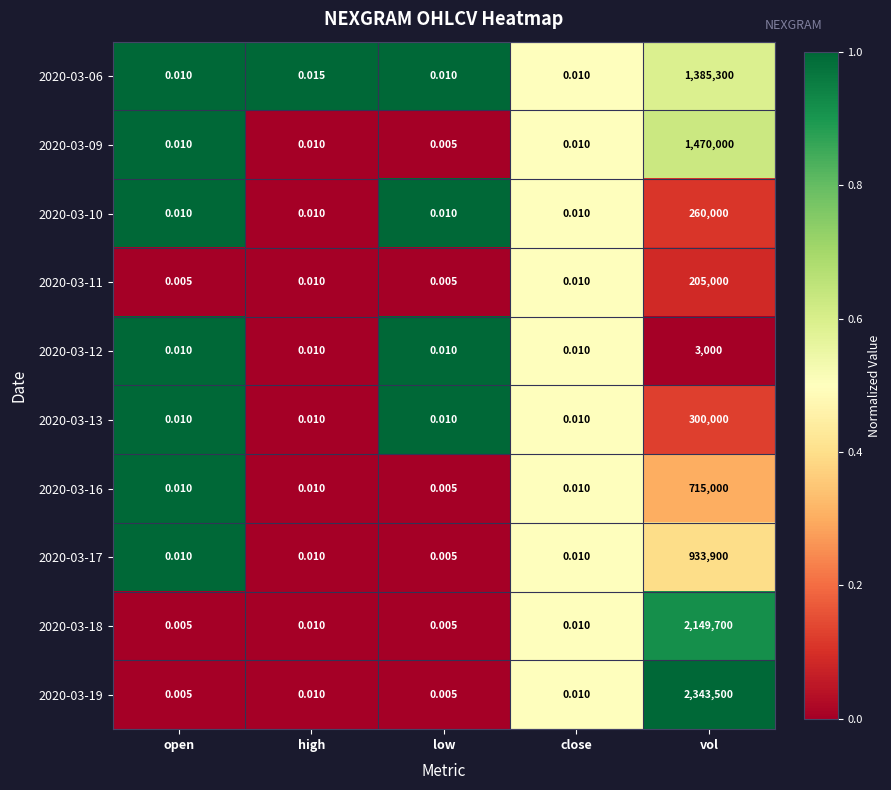

At which label does 2020-03-17 reach its peak?

vol